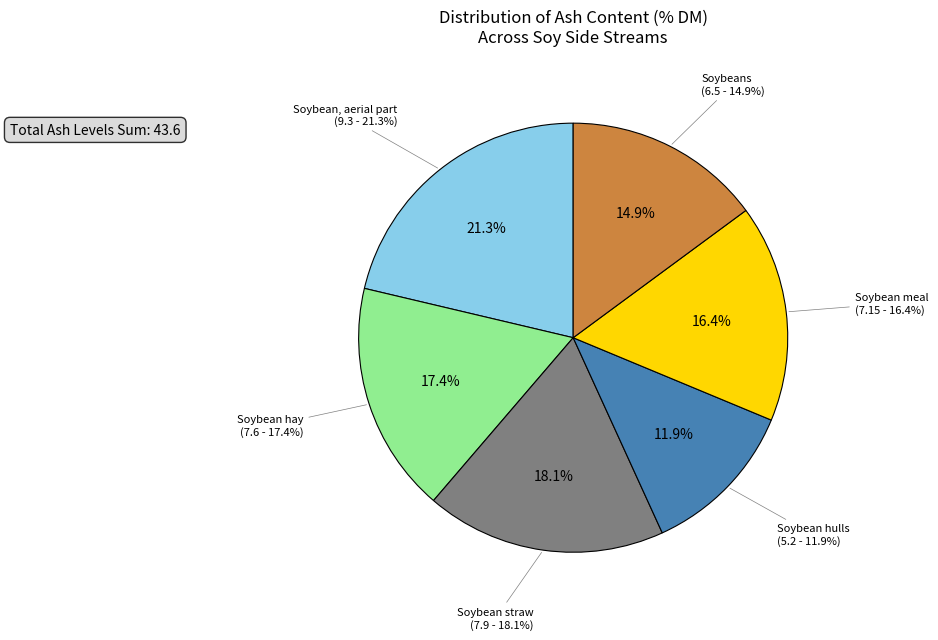

Does Soybean straw account for over 50% of the chart?

No